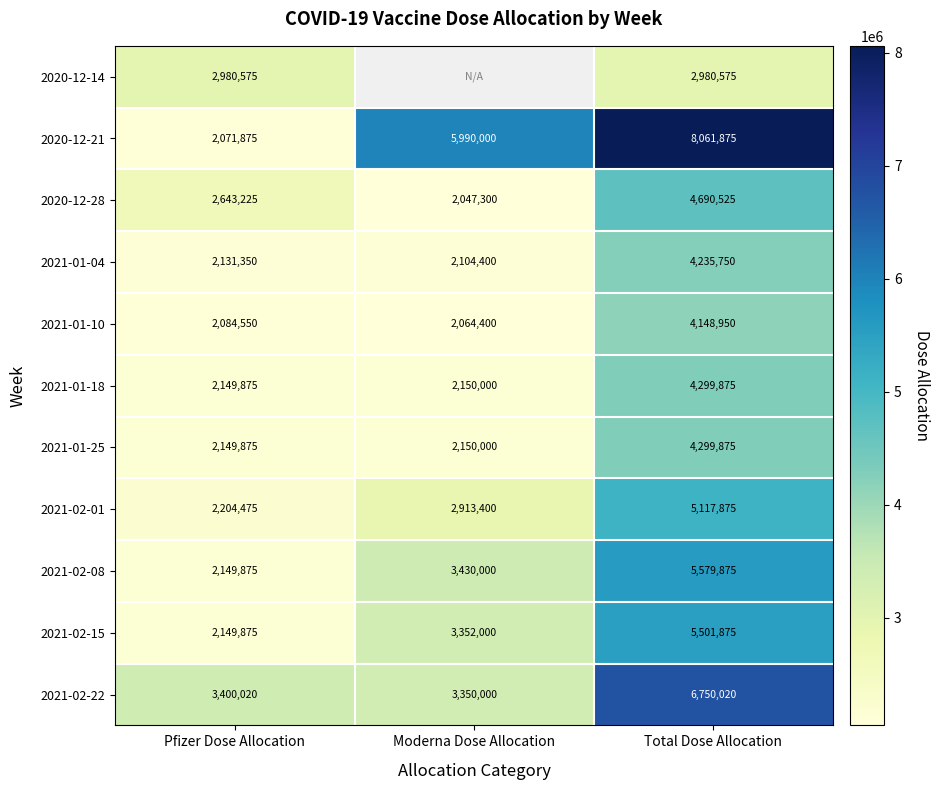

What is the total value across all series at Pfizer Dose Allocation?

26115570